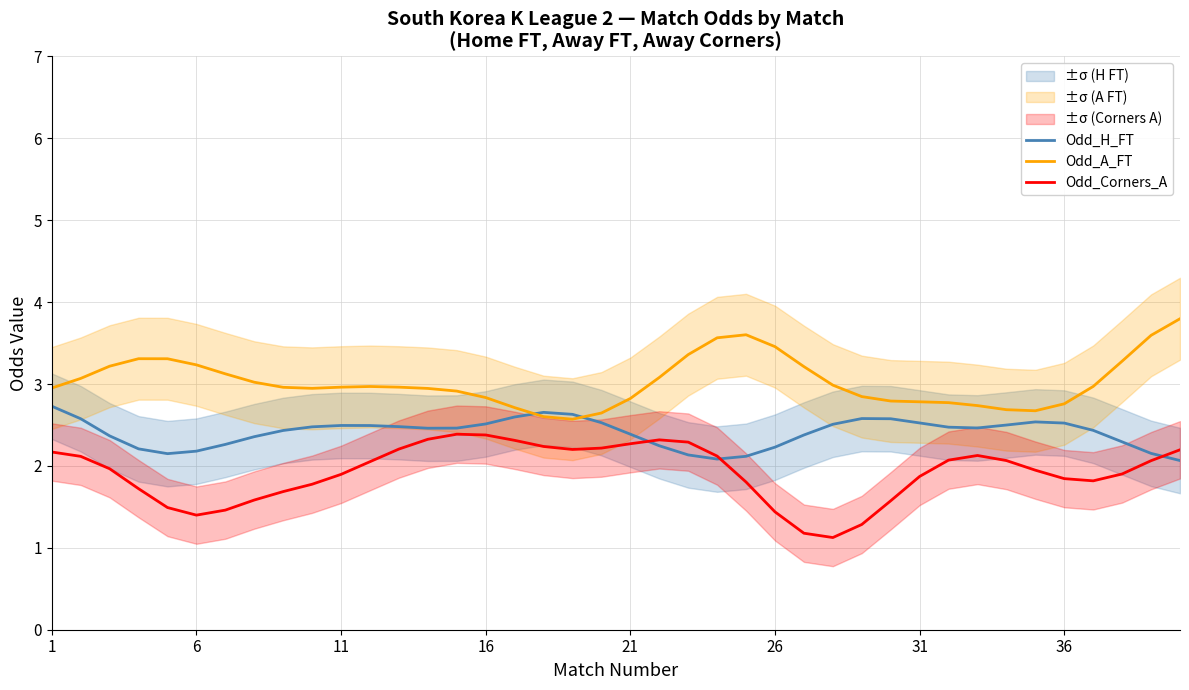

Reading left to right, transcribe all the data shown in this chart.

Odd_H_FT: 2.7	2.6	2.4	2.2	2.1	2.2	2.3	2.4	2.4	2.5	2.5	2.5	2.5	2.5	2.5	2.5	2.6	2.7	2.6	2.5	2.4	2.2	2.1	2.1	2.1	2.2	2.4	2.5	2.6	2.6	2.5	2.5	2.5	2.5	2.5	2.5	2.4	2.3	2.2	2.1
Odd_A_FT: 3.0	3.1	3.2	3.3	3.3	3.2	3.1	3.0	3.0	2.9	3.0	3.0	3.0	2.9	2.9	2.8	2.7	2.6	2.6	2.6	2.8	3.1	3.4	3.6	3.6	3.5	3.2	3.0	2.8	2.8	2.8	2.8	2.7	2.7	2.7	2.8	3.0	3.3	3.6	3.8
Odd_Corners_A: 2.2	2.1	2.0	1.7	1.5	1.4	1.5	1.6	1.7	1.8	1.9	2.1	2.2	2.3	2.4	2.4	2.3	2.2	2.2	2.2	2.3	2.3	2.3	2.1	1.8	1.4	1.2	1.1	1.3	1.6	1.9	2.1	2.1	2.1	1.9	1.8	1.8	1.9	2.1	2.2